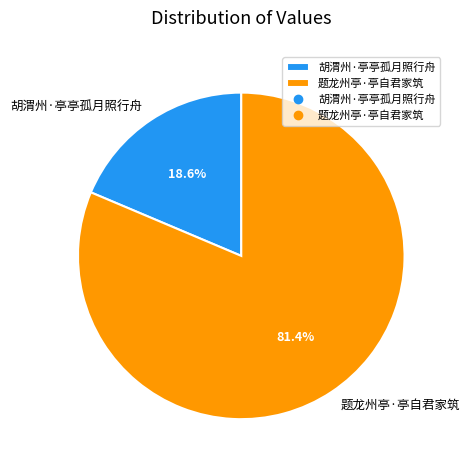

True or false: 胡渭州·亭亭孤月照行舟 accounts for 19% of the total.

True